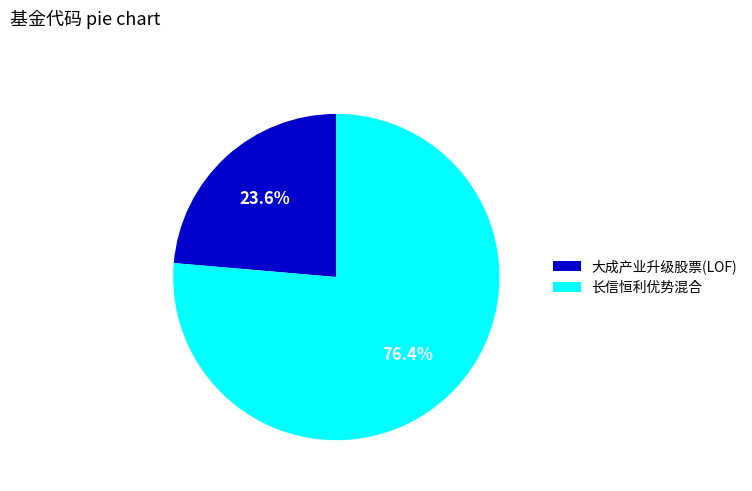

Rank the categories by value from lowest to highest.

大成产业升级股票(LOF), 长信恒利优势混合